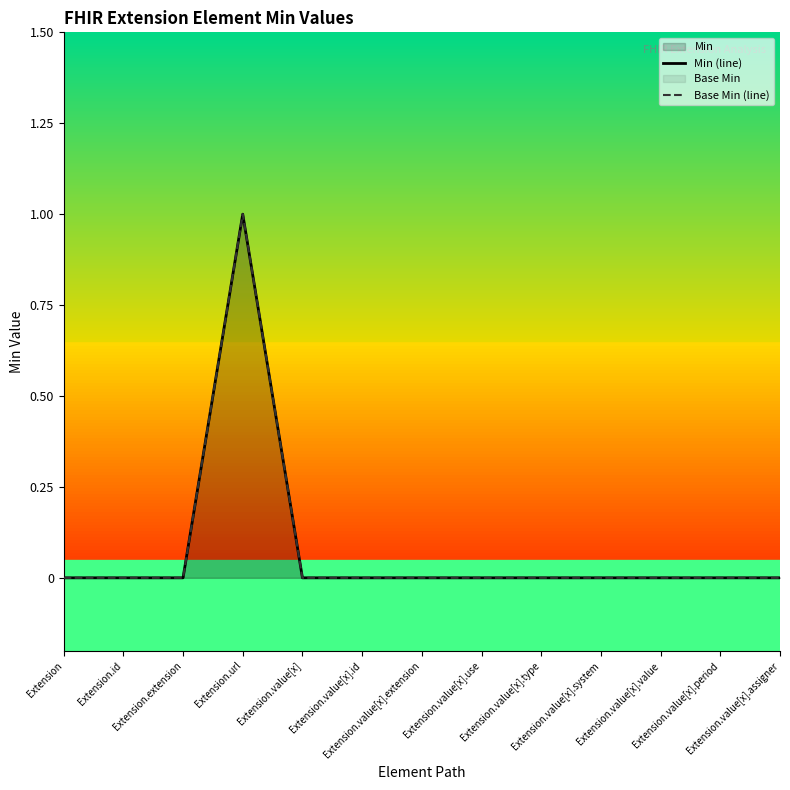

Is it true that Base Min (line) equals 0 at Extension?

True